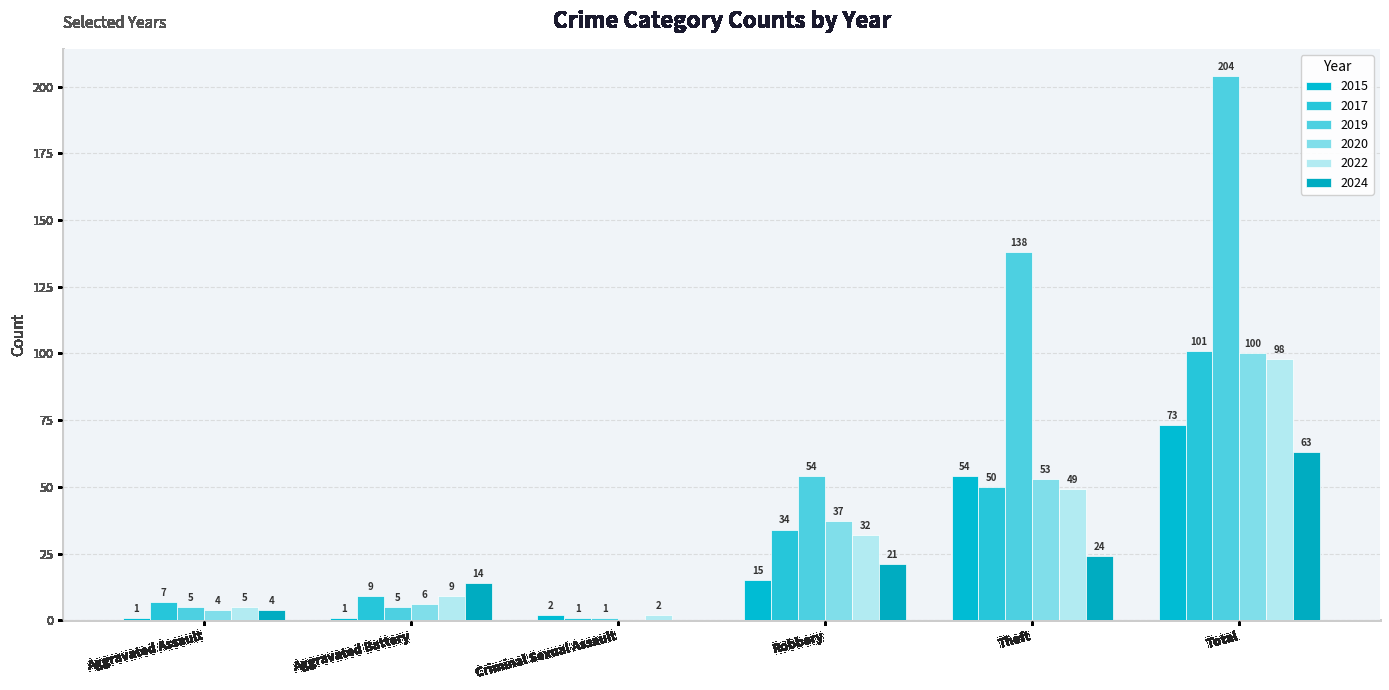

Are the bars grouped side by side (vs. stacked)?

Yes